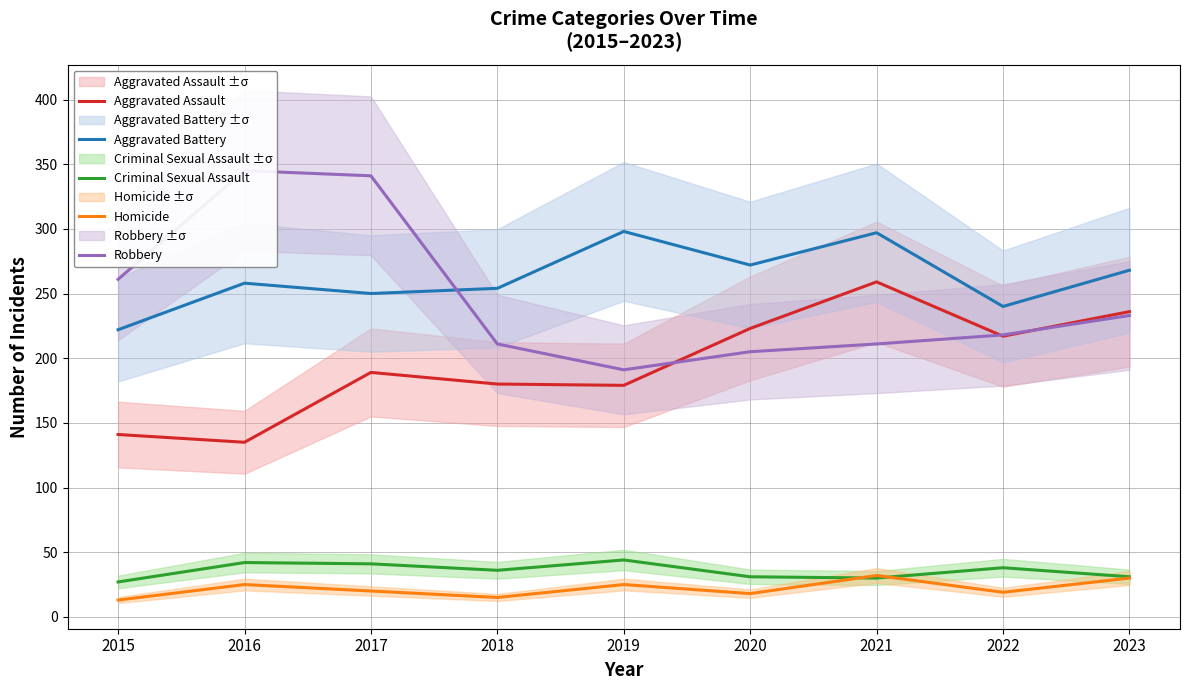

What is the minimum value shown in the chart?

13